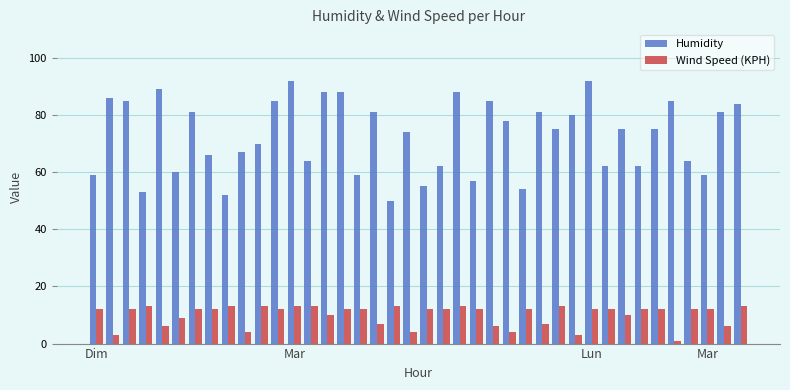

List the series in order of their peak value, lowest first.

Wind Speed (KPH), Humidity